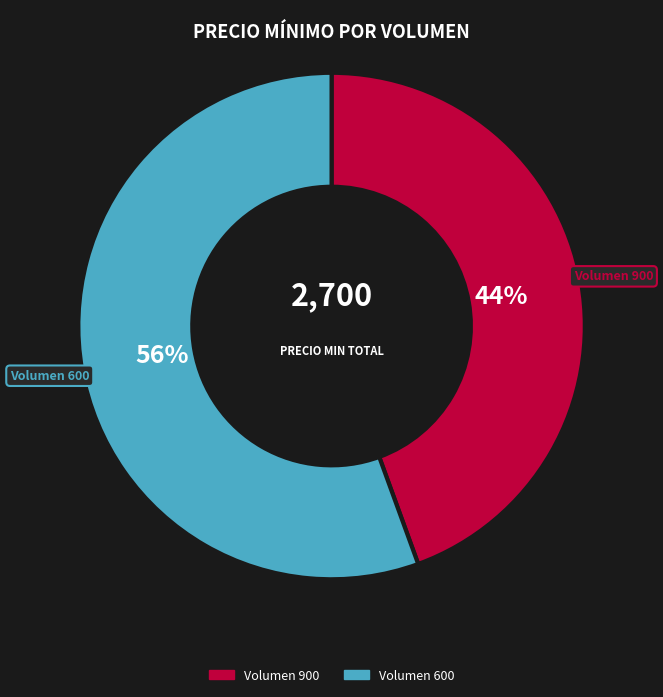

Is Volumen 900 the majority of the pie?

No